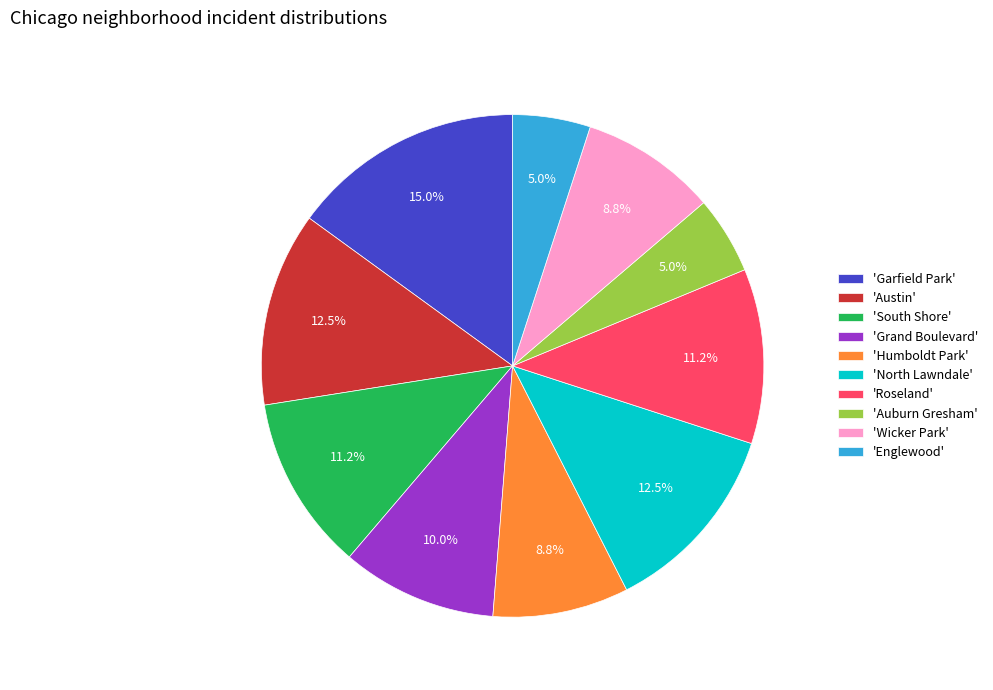

What percentage is NOT represented by 'North Lawndale'?

87.5%